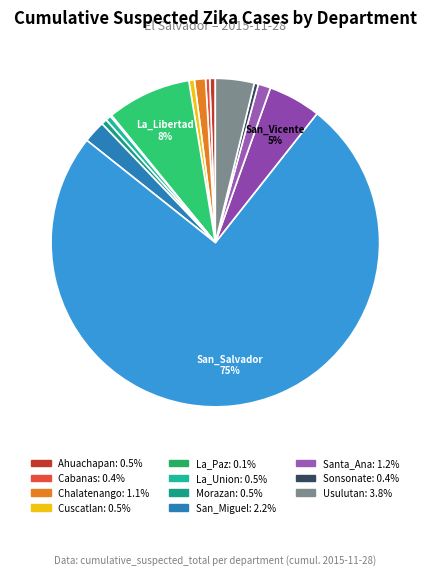

To the nearest percent, what is the difference between the largest and smallest slice percentages?

75%